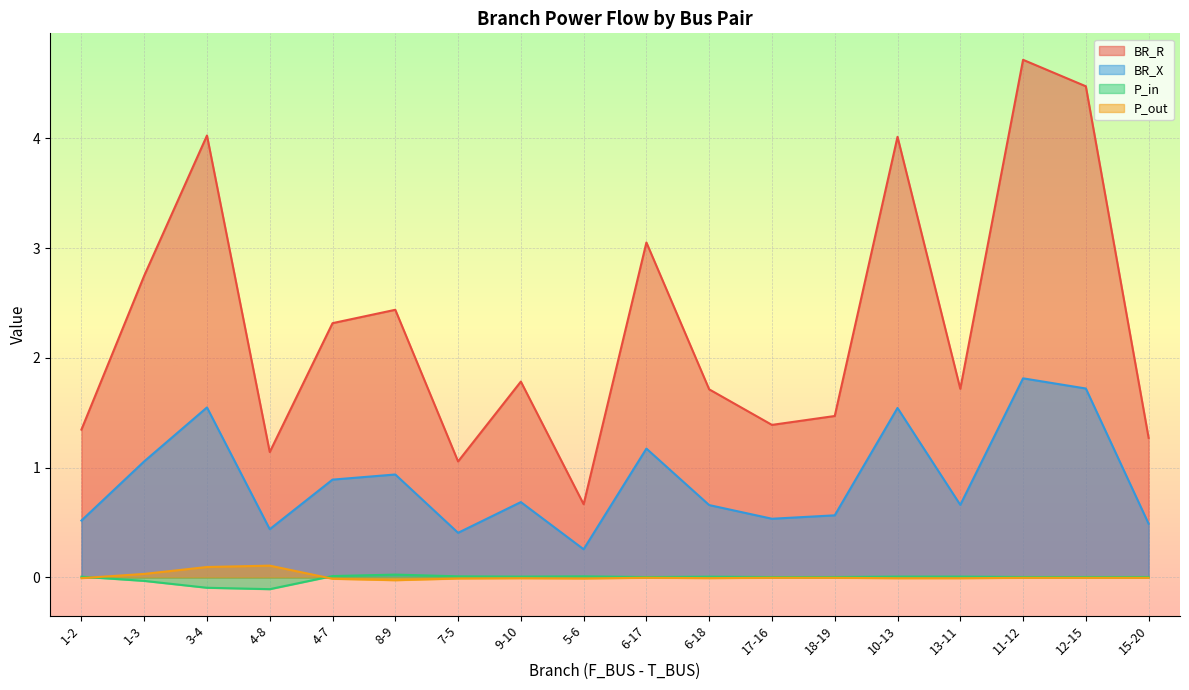

Which series has the largest total across all categories?

BR_R